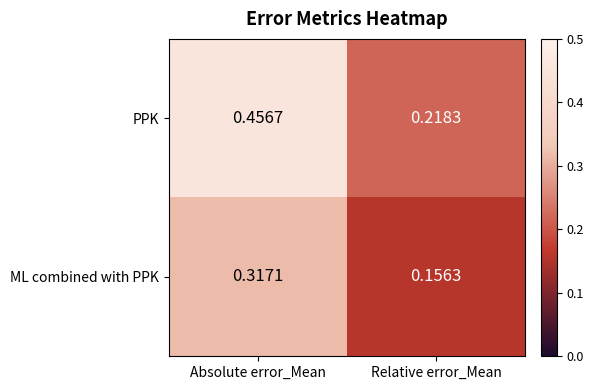

At which category does the chart reach its minimum across all series?

Relative error_Mean